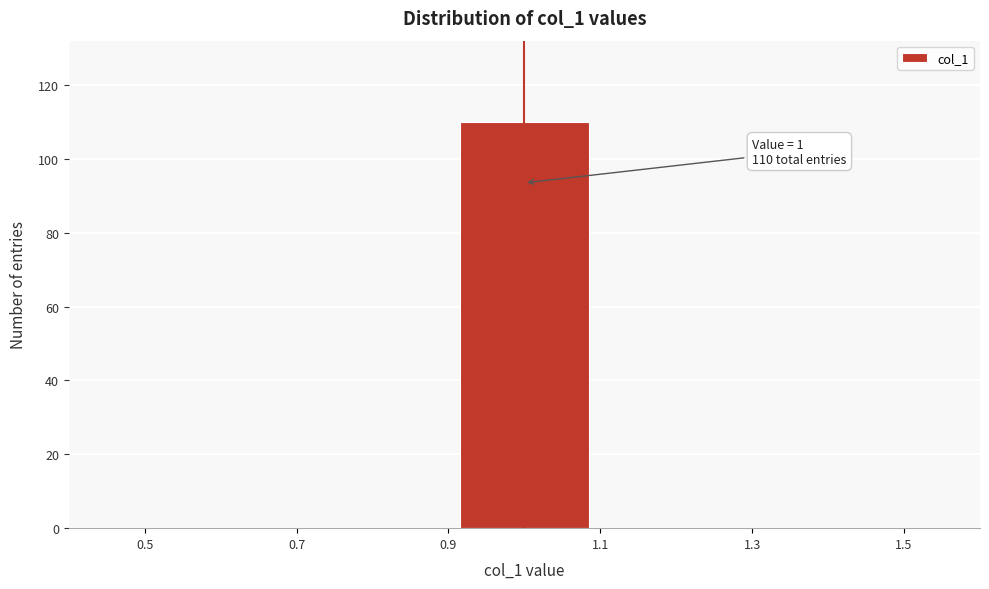

Which range on the x-axis has the tallest bar?

0.9 to 1.1